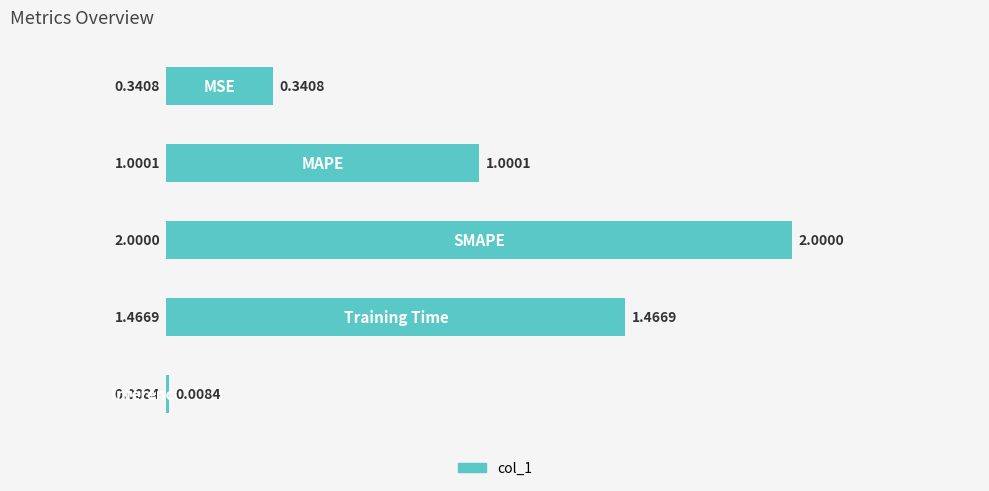

What is the sum of all values?

4.8